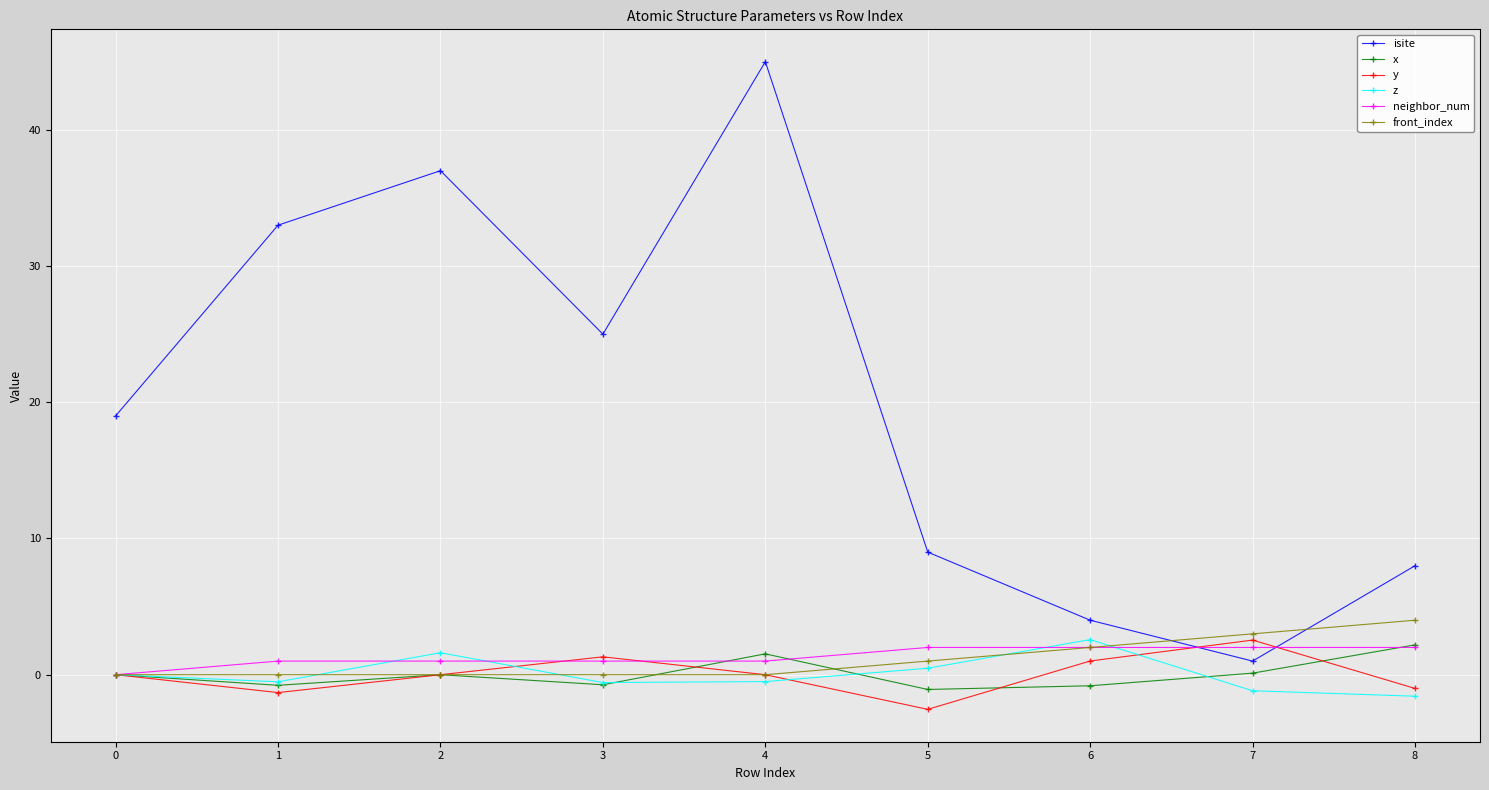

At which category is the sum across all series the highest?

4